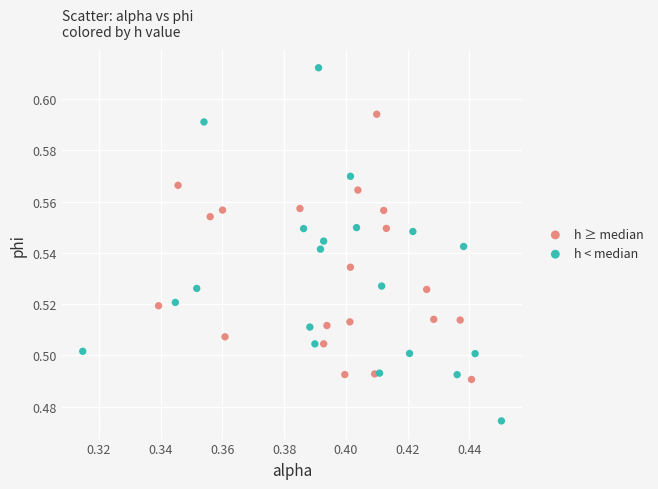

Which series has the widest spread of Y values?

h < median